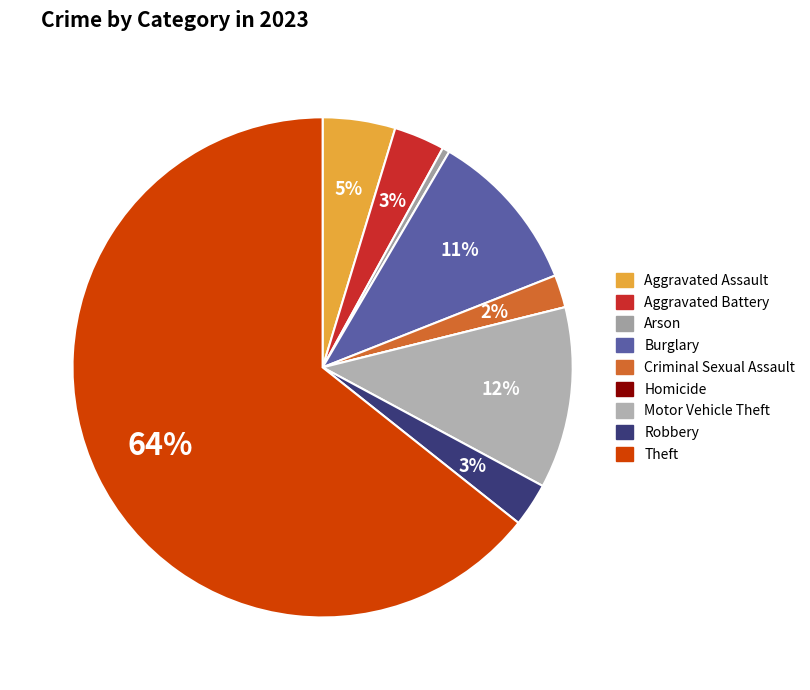

Is the sum of Criminal Sexual Assault and Burglary greater than half?

No